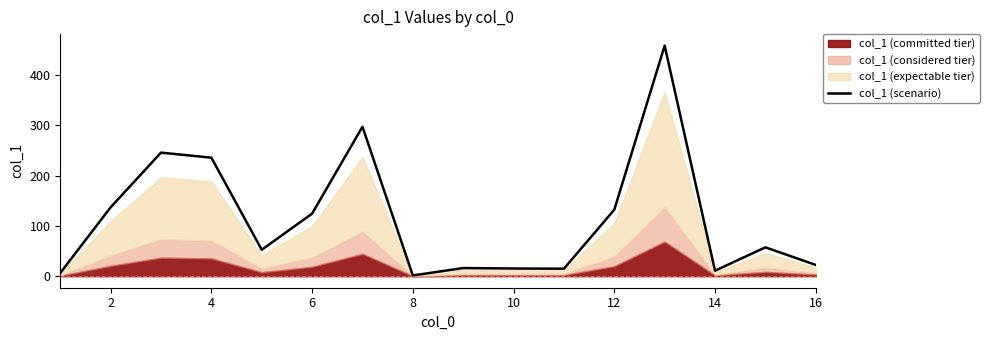

The value of col_1 (scenario) at 16 is 22.4. True or false?

True